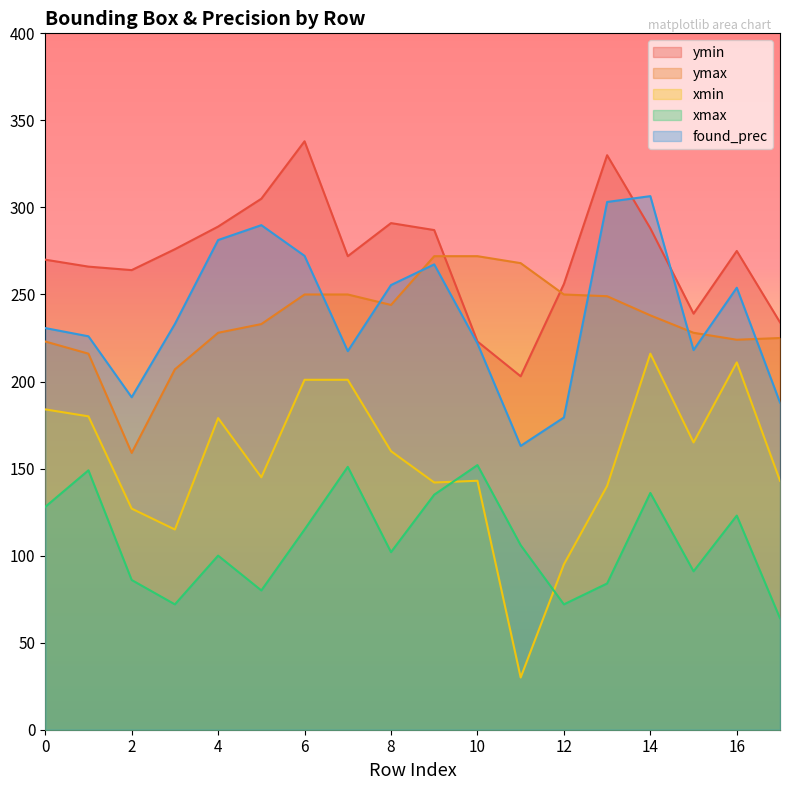

At which label does found_prec first exceed 233?

3